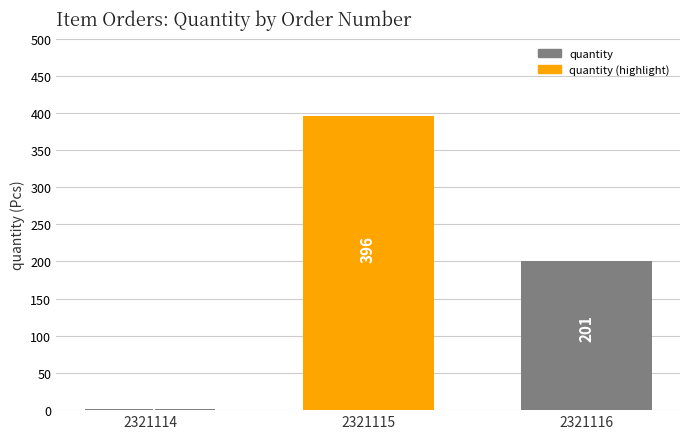

What is the sum of the values at 2321114 and 2321116?

202